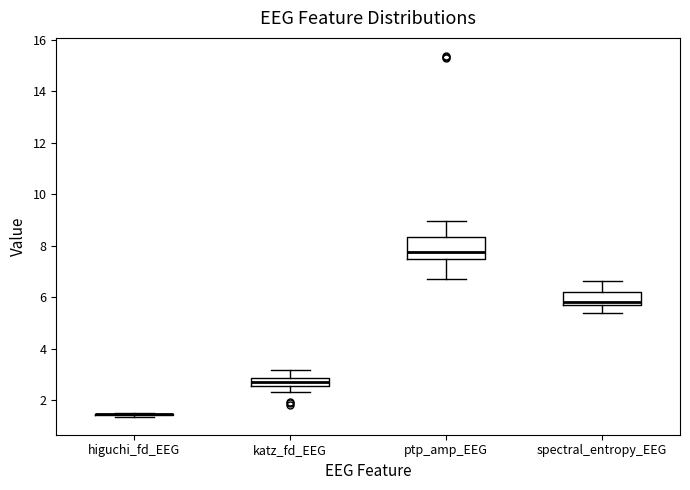

Reading left to right, transcribe this box plot: for each box, give where its median line is, the range the box spans, and where its two whiskers end, as read against the y-axis. The values are not printed on the chart, so give them approximately, as read against the axis.

higuchi_fd_EEG: box collapsed to a line at 1.4, whiskers 1.4 to 1.6
katz_fd_EEG: median 2.8 (inside the box), box 2.6 to 2.8, whiskers 2.4 to 3.2
ptp_amp_EEG: median 7.8, box 7.6 to 8.4, whiskers 6.8 to 9.0
spectral_entropy_EEG: median 5.8 (just above the box's lower edge), box 5.8 to 6.2, whiskers 5.4 to 6.6